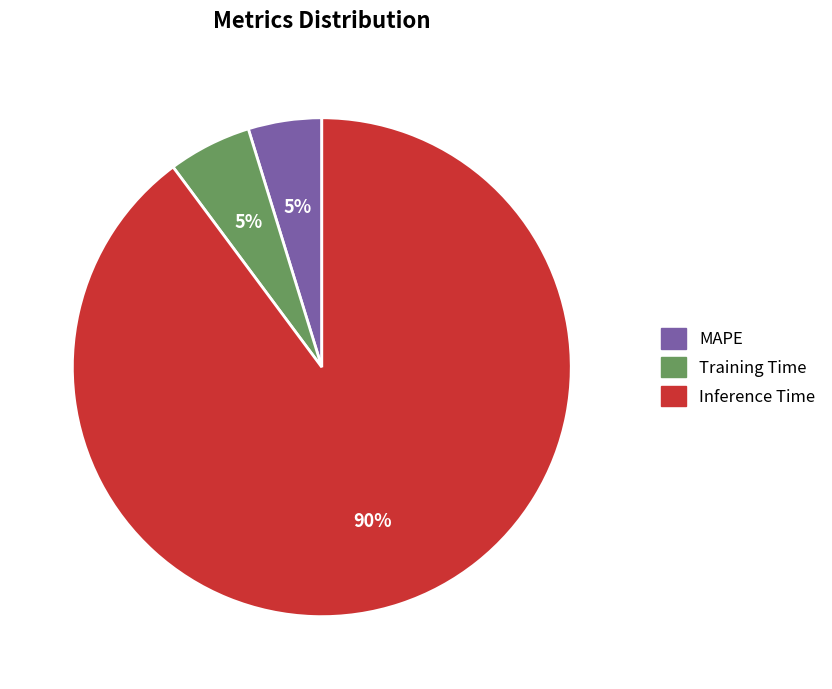

True or false: MAPE accounts for 5% of the total.

True